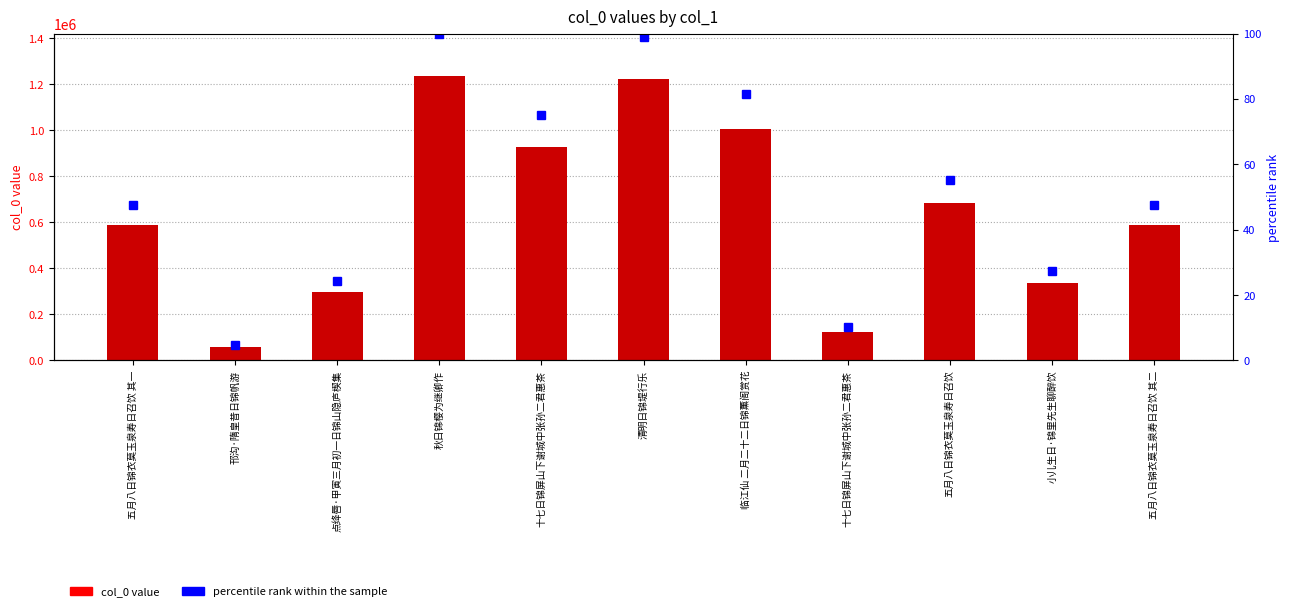

Is the value of col_0 at 邗沟·隋皇昔日锦帆游 greater than the value of percentile rank within the sample at 十七日锦屏山下谢城中张孙二君惠茶?

Yes